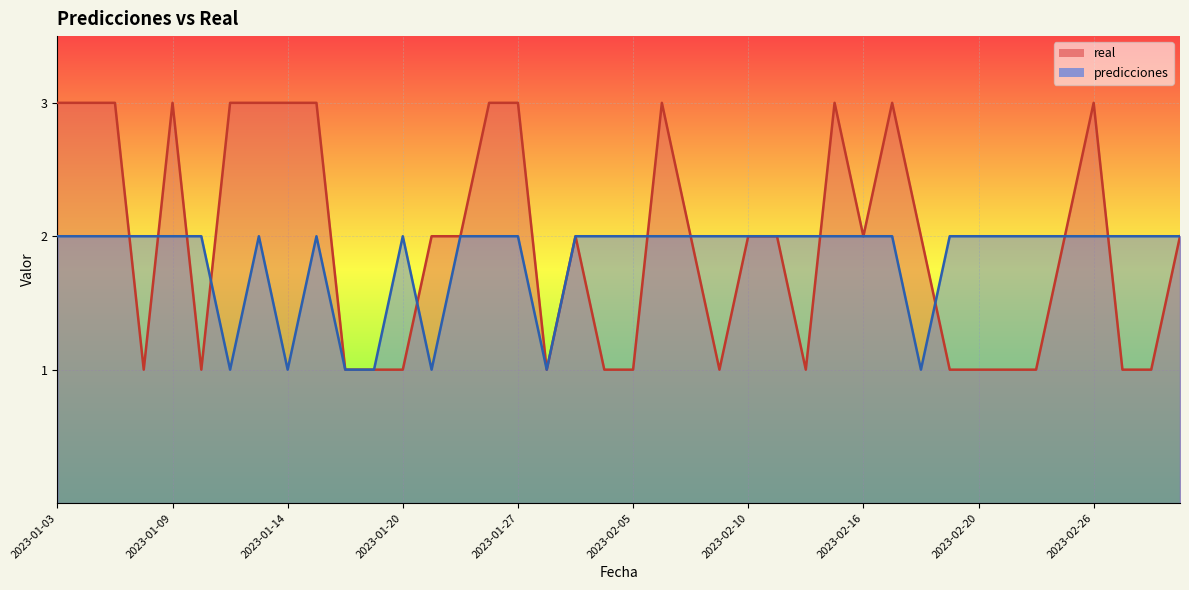

How many lines are shown in the chart?

2